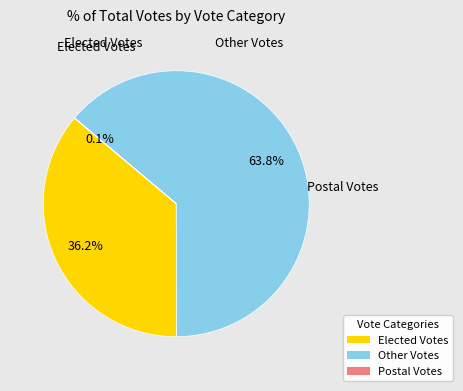

Is there a majority slice in this chart?

Yes